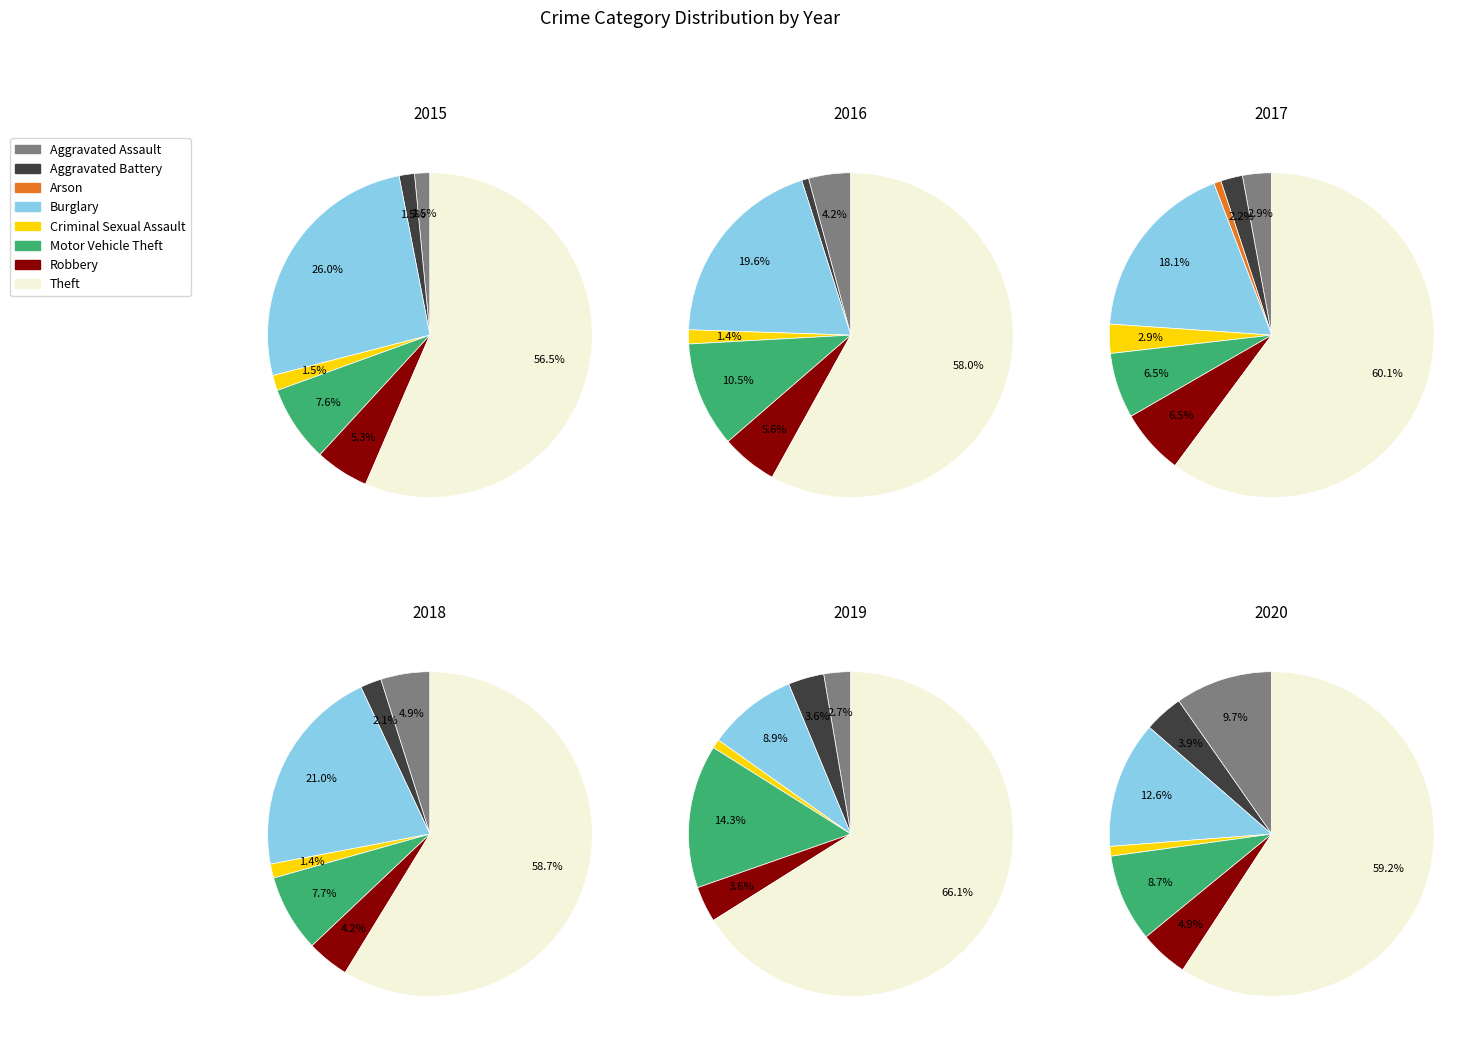

To the nearest percent, what portion does Robbery represent?

7%